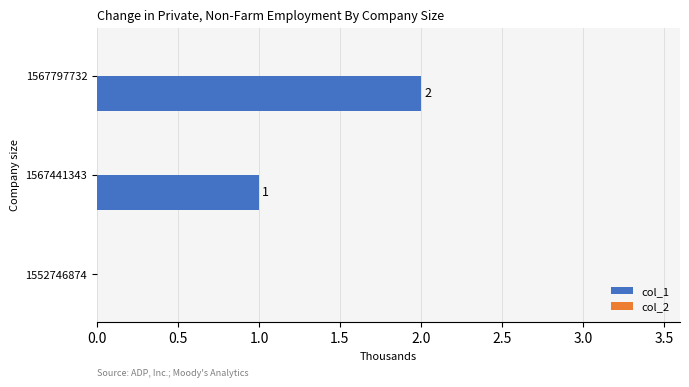

Which label corresponds to the largest value in the chart?

1567797732